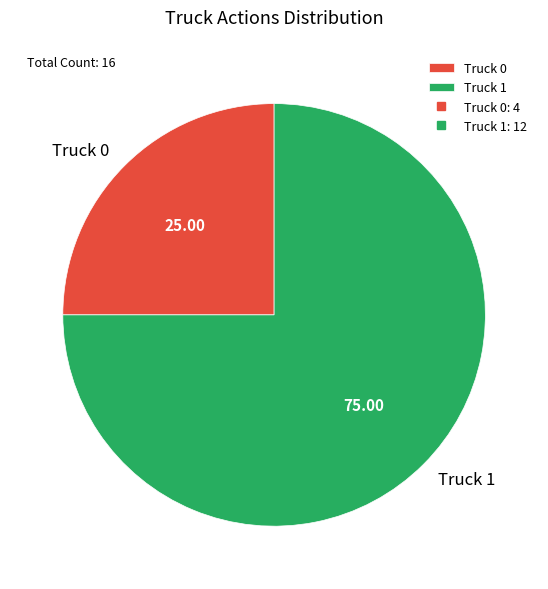

Combined, do Truck 0 and Truck 1 account for over 50%?

Yes